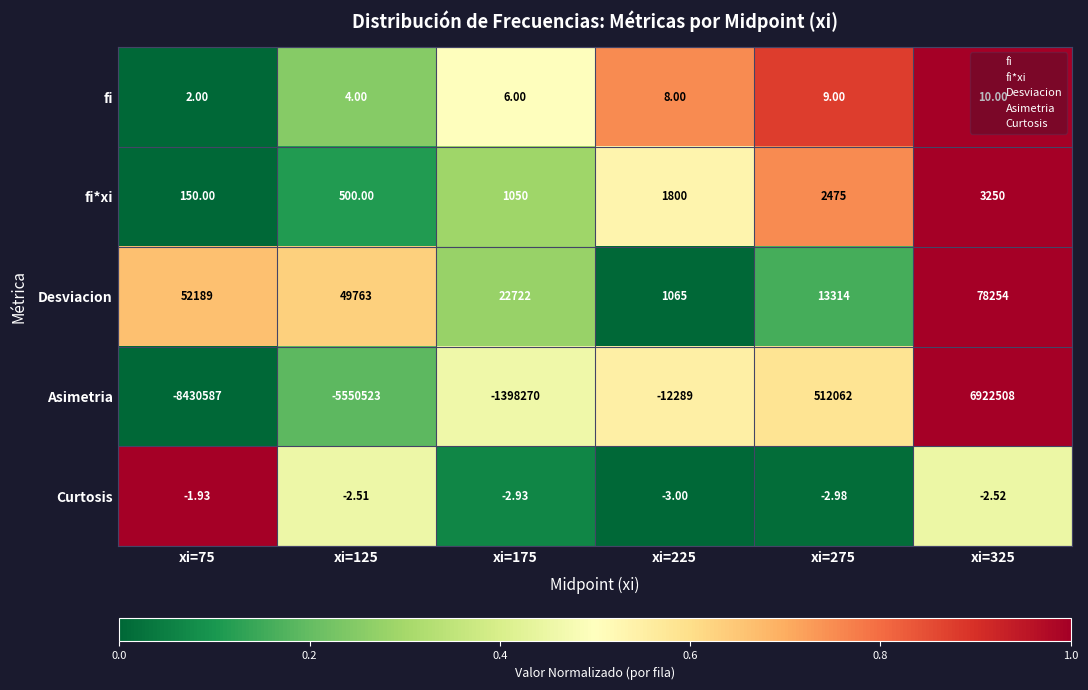

Is the value of Asimetria at xi=275 greater than the value of fi at xi=175?

Yes